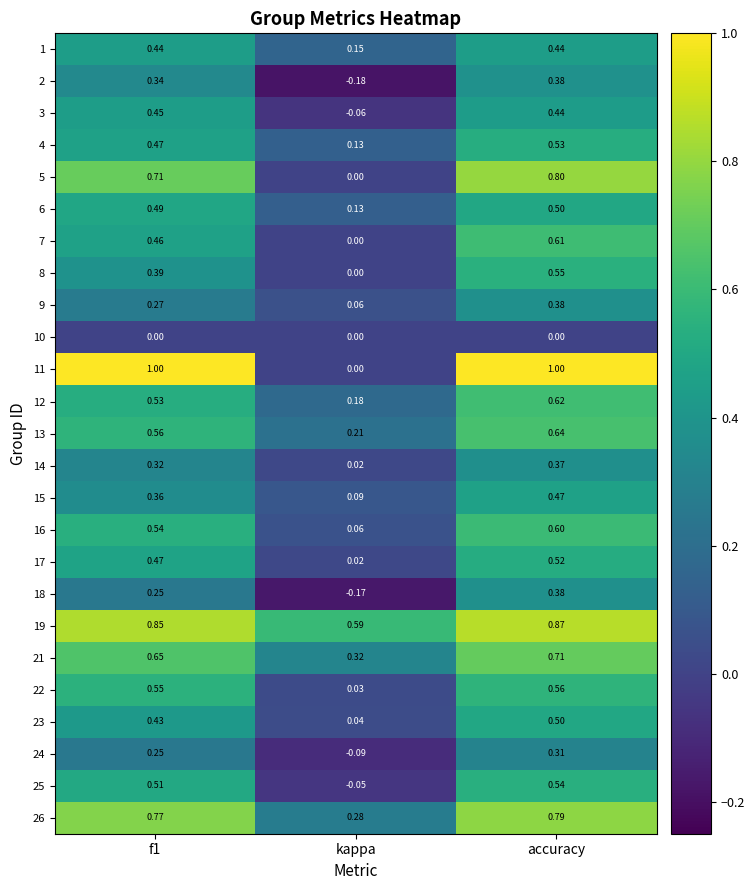

At which label does 8 reach its minimum?

kappa